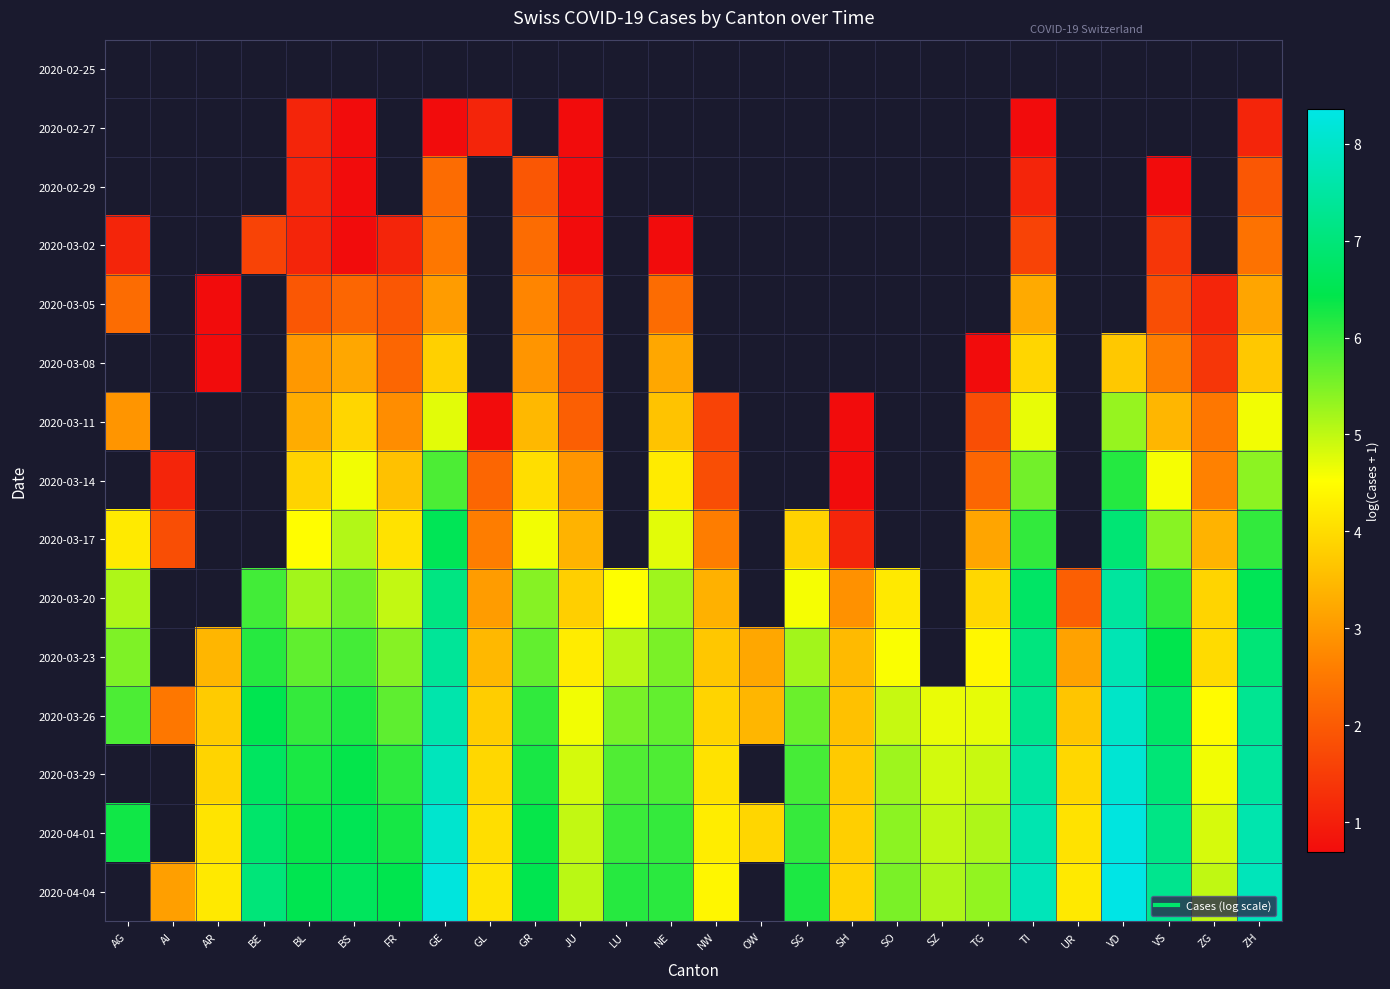

Is it true that 2020-03-05 equals 1.6 at TI?

False